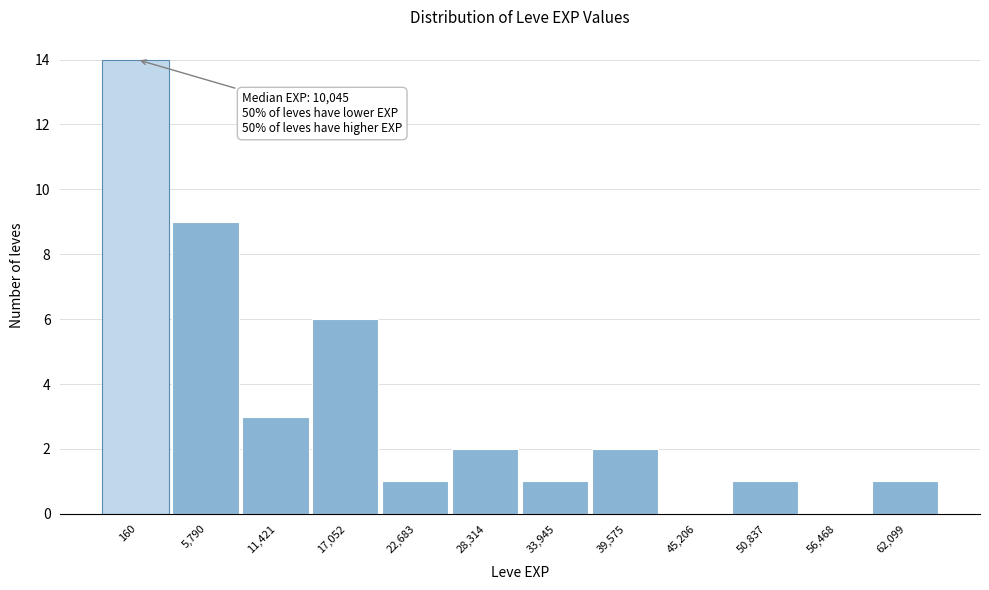

Reading right to left, list all the values displayed in this chart.

62,099=1	56,468=0	50,837=1	45,206=0	39,575=2	33,945=1	28,314=2	22,683=1	17,052=6	11,421=3	5,790=9	160=14